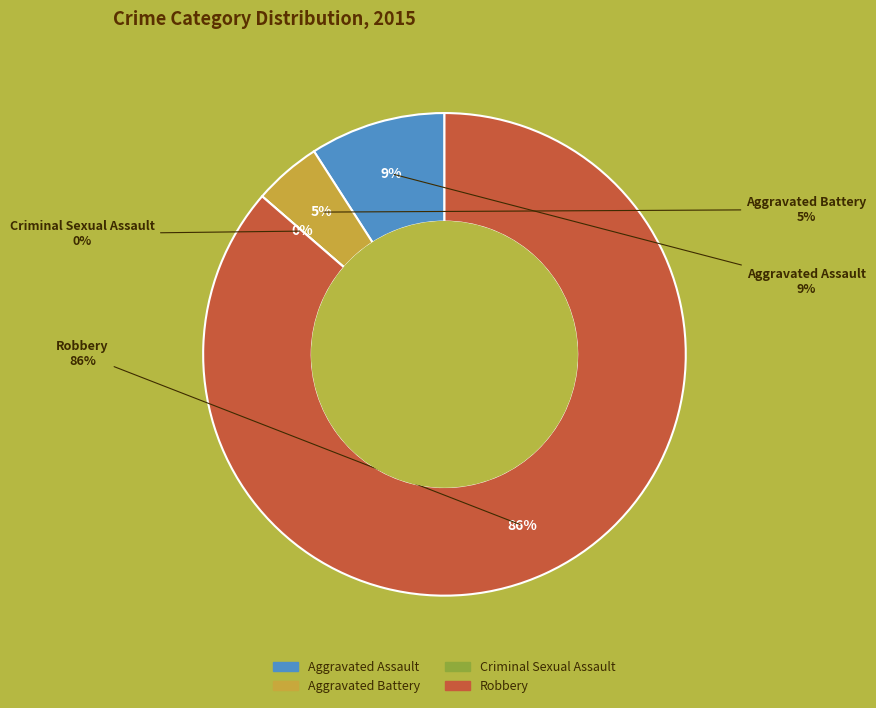

Which category accounts for the majority?

Robbery